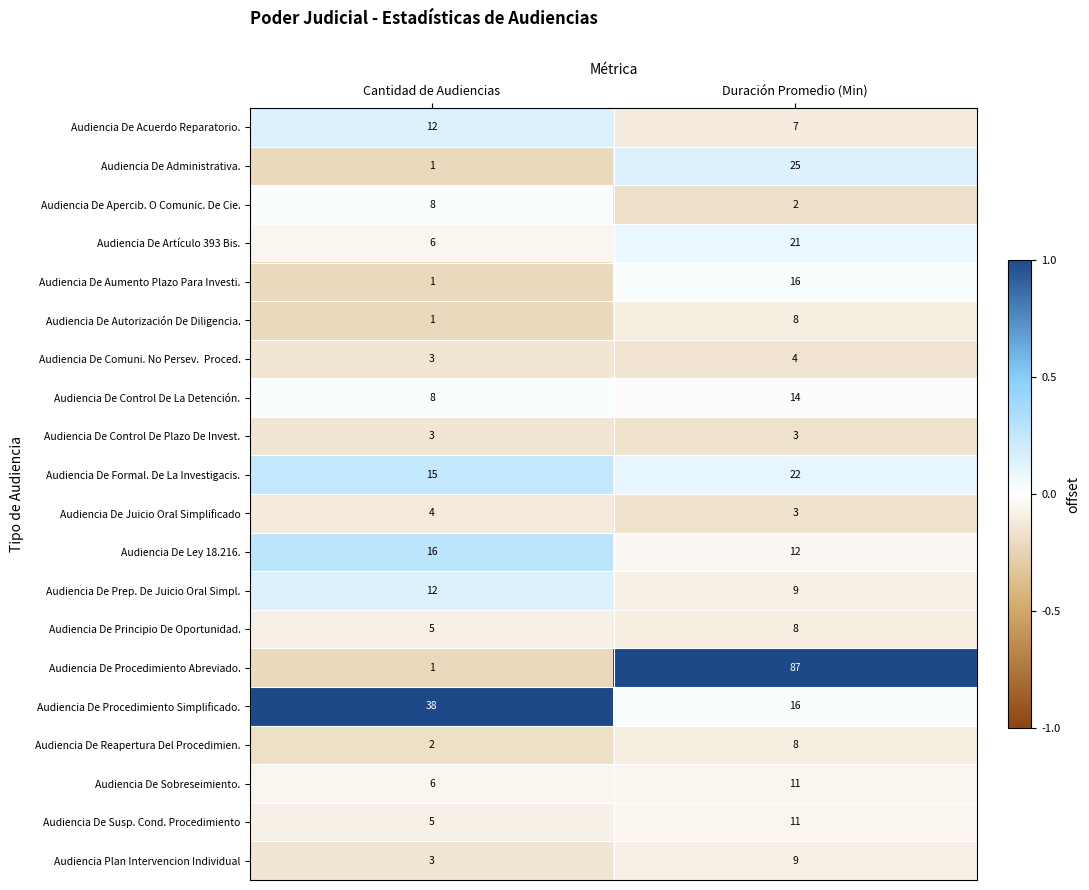

What is the sum of all Audiencia De Susp. Cond. Procedimiento values?

16